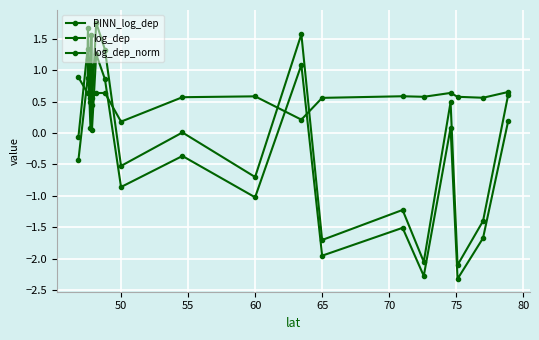

Count the number of categories in the chart.

19